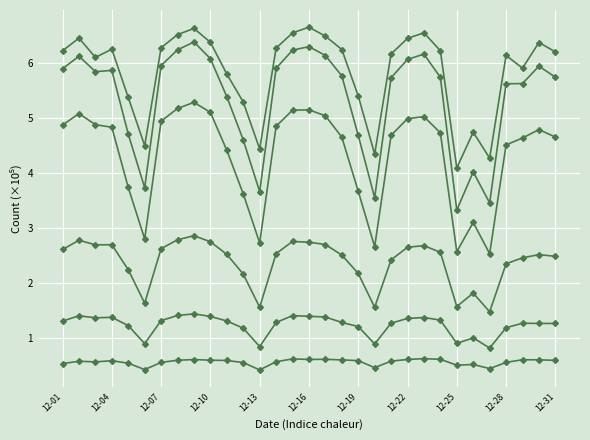

How many series are shown in this chart?

6